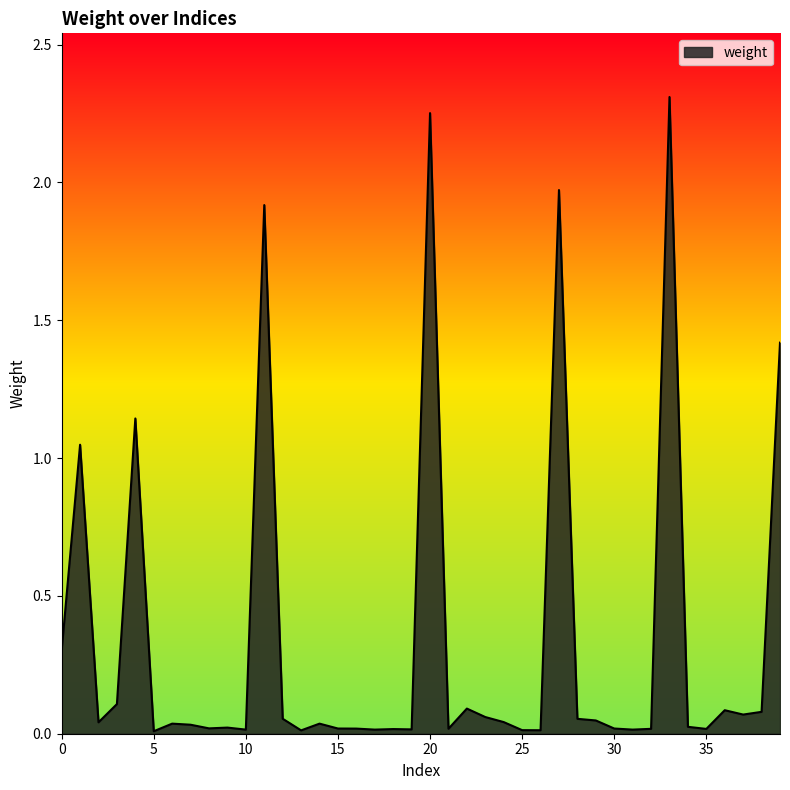

How many lines are shown in the chart?

1